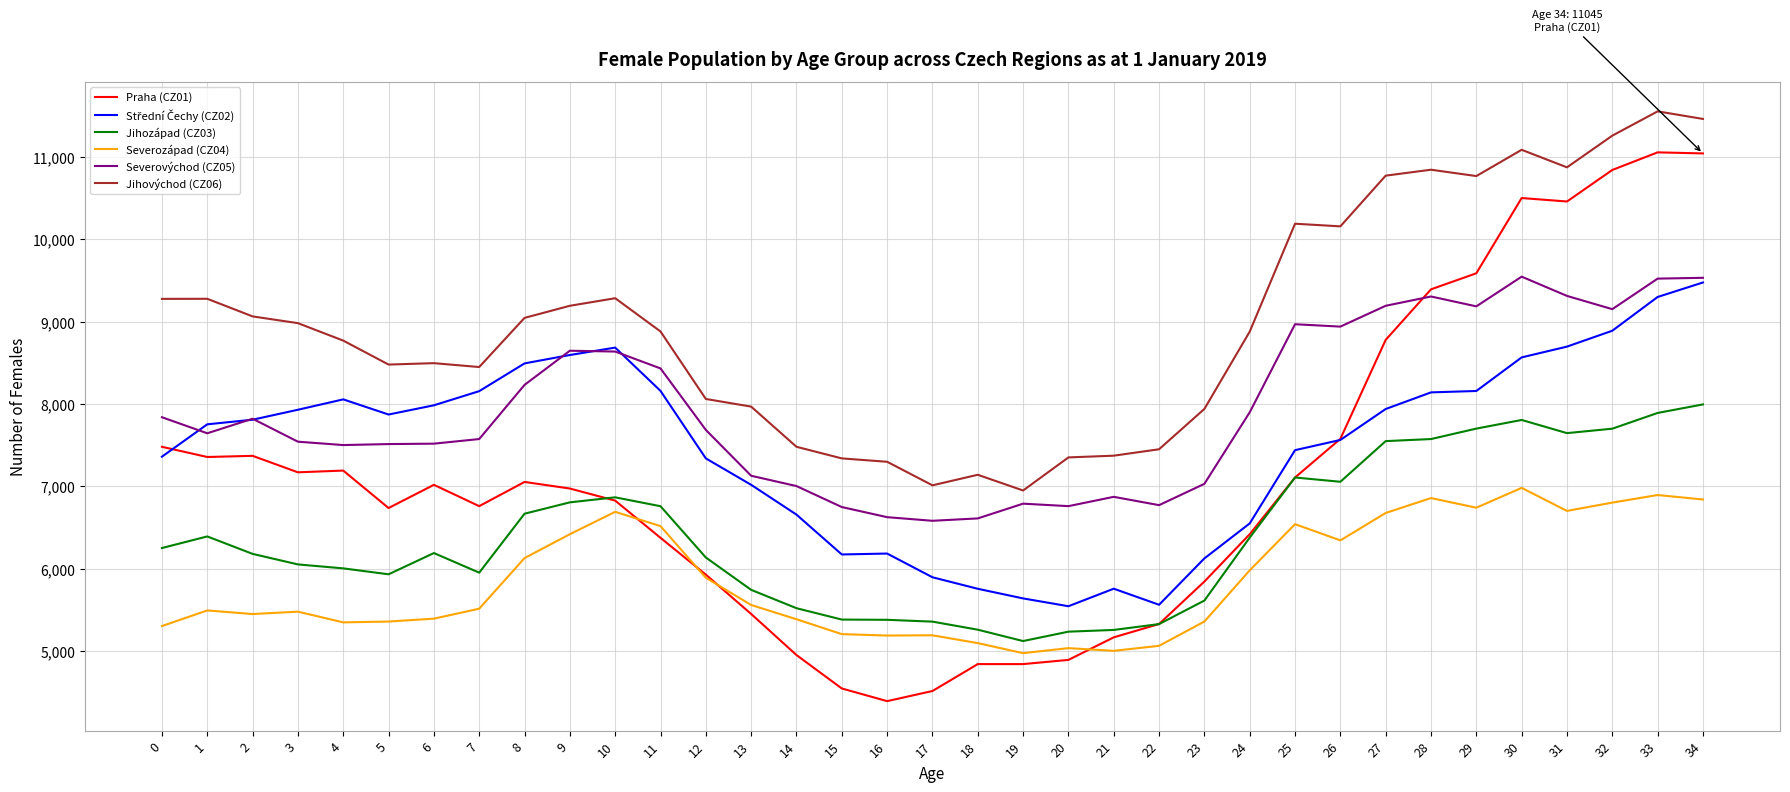

Is it true that Jihovýchod (CZ06) equals 3540 at 7?

False